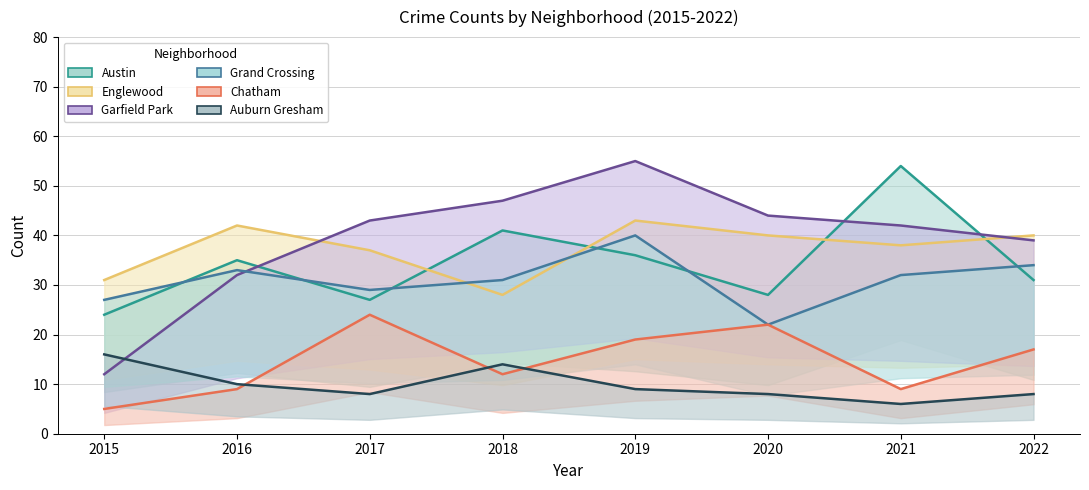

At which label does Auburn Gresham first exceed 9?

2015